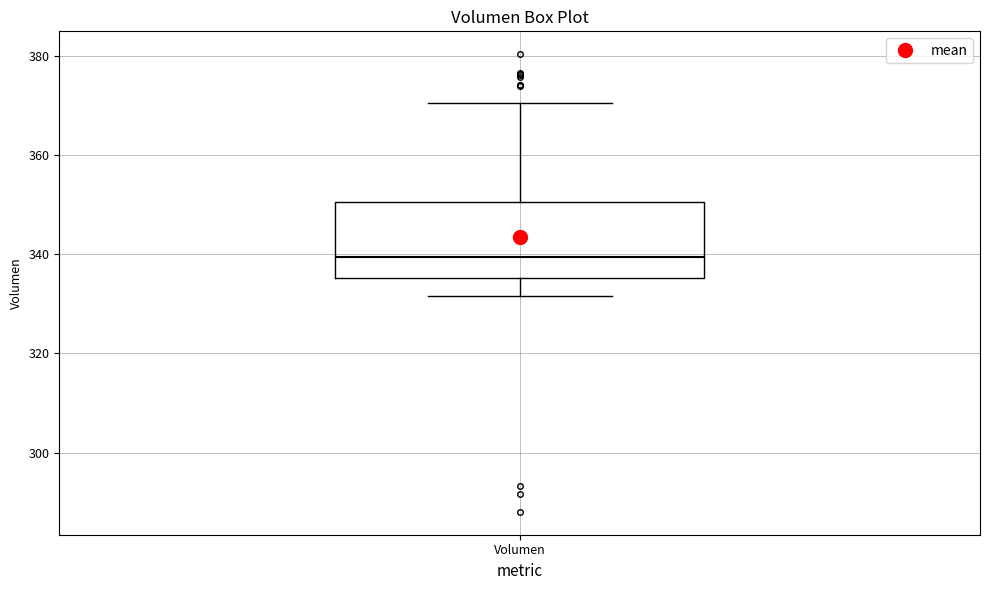

Transcribe this box plot: give where the median line is, the range the box spans, and where the two whiskers end, as read against the y-axis. The values are not printed on the chart, so give them approximately, as read against the axis.

median 340, box 336 to 350, whiskers 332 to 370